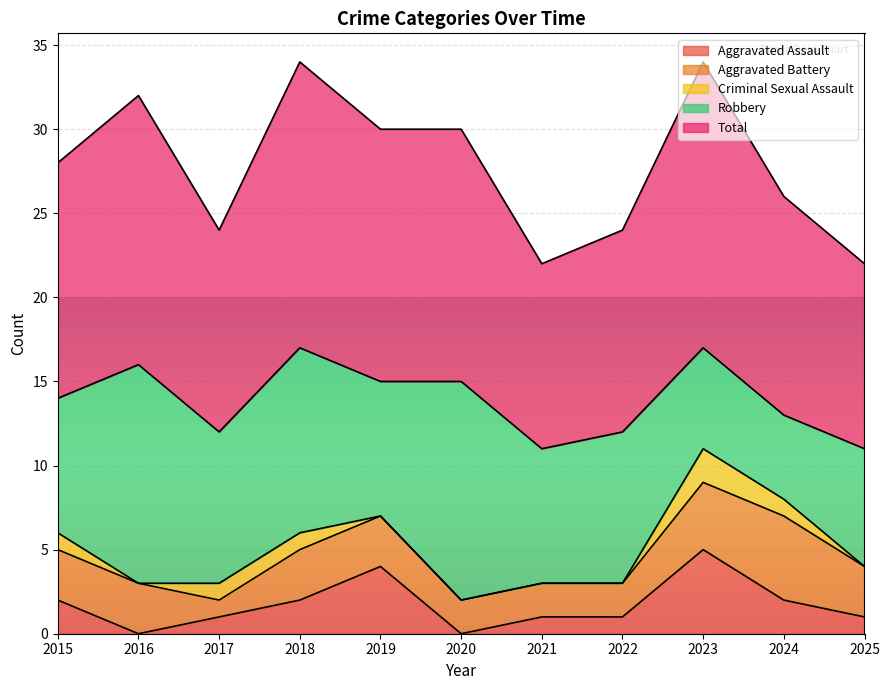

True or false: Aggravated Assault and Total intersect in this chart.

False